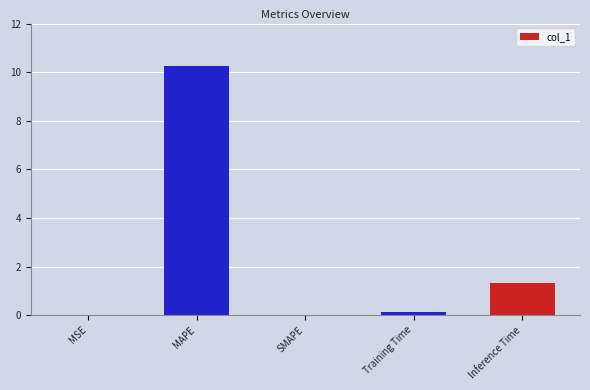

What is the average value?

2.3